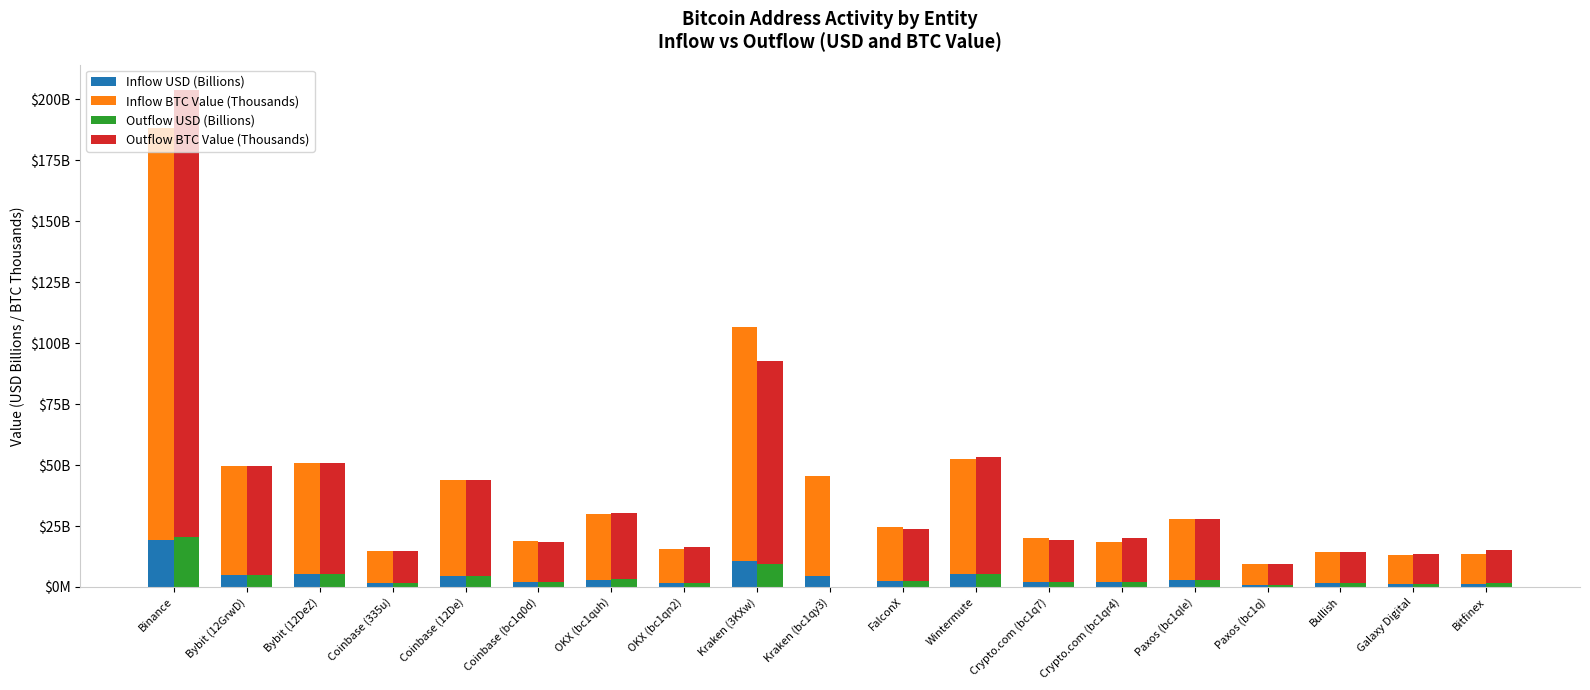

Reading left to right, extract all data points from this chart.

Inflow USD (Billions): Binance=19.1	Bybit (12GrwD)=5.1	Bybit (12DeZ)=5.2	Coinbase (335u)=1.5	Coinbase (12De)=4.5	Coinbase (bc1q0d)=1.9	OKX (bc1quh)=3.0	OKX (bc1qn2)=1.6	Kraken (3KXw)=10.8	Kraken (bc1qy3)=4.5	FalconX=2.5	Wintermute=5.3	Crypto.com (bc1q7)=2.0	Crypto.com (bc1qr4)=1.8	Paxos (bc1qle)=2.7	Paxos (bc1q)=0.9	Bullish=1.5	Galaxy Digital=1.3	Bitfinex=1.3
Inflow BTC Value (Thousands): Binance=169.3	Bybit (12GrwD)=44.4	Bybit (12DeZ)=45.5	Coinbase (335u)=13.3	Coinbase (12De)=39.5	Coinbase (bc1q0d)=17.0	OKX (bc1quh)=26.7	OKX (bc1qn2)=14.1	Kraken (3KXw)=95.8	Kraken (bc1qy3)=41.0	FalconX=22.2	Wintermute=47.2	Crypto.com (bc1q7)=18.0	Crypto.com (bc1qr4)=16.4	Paxos (bc1qle)=25.0	Paxos (bc1q)=8.6	Bullish=12.9	Galaxy Digital=11.7	Bitfinex=12.1
Outflow USD (Billions): Binance=20.7	Bybit (12GrwD)=5.1	Bybit (12DeZ)=5.2	Coinbase (335u)=1.5	Coinbase (12De)=4.5	Coinbase (bc1q0d)=1.9	OKX (bc1quh)=3.1	OKX (bc1qn2)=1.7	Kraken (3KXw)=9.4	Kraken (bc1qy3)=0.0	FalconX=2.4	Wintermute=5.4	Crypto.com (bc1q7)=1.9	Crypto.com (bc1qr4)=2.0	Paxos (bc1qle)=2.7	Paxos (bc1q)=0.9	Bullish=1.4	Galaxy Digital=1.4	Bitfinex=1.5
Outflow BTC Value (Thousands): Binance=183.4	Bybit (12GrwD)=44.6	Bybit (12DeZ)=45.5	Coinbase (335u)=13.3	Coinbase (12De)=39.5	Coinbase (bc1q0d)=16.5	OKX (bc1quh)=27.3	OKX (bc1qn2)=14.7	Kraken (3KXw)=83.3	Kraken (bc1qy3)=0.0	FalconX=21.2	Wintermute=47.8	Crypto.com (bc1q7)=17.2	Crypto.com (bc1qr4)=18.1	Paxos (bc1qle)=25.1	Paxos (bc1q)=8.6	Bullish=12.8	Galaxy Digital=12.3	Bitfinex=13.5